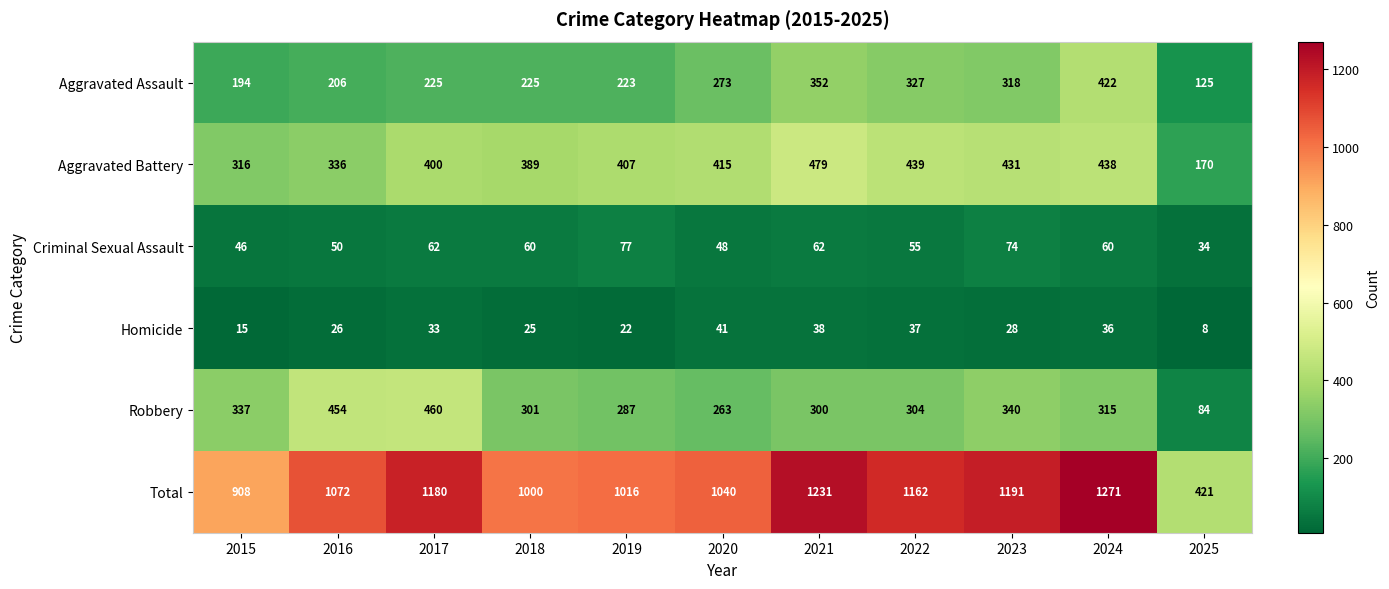

Is it true that Homicide equals 33 at 2017?

True